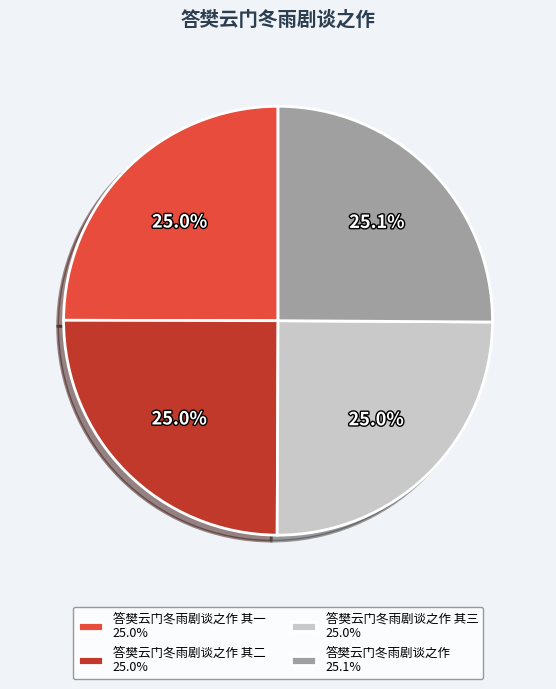

Is there a majority slice in this chart?

No